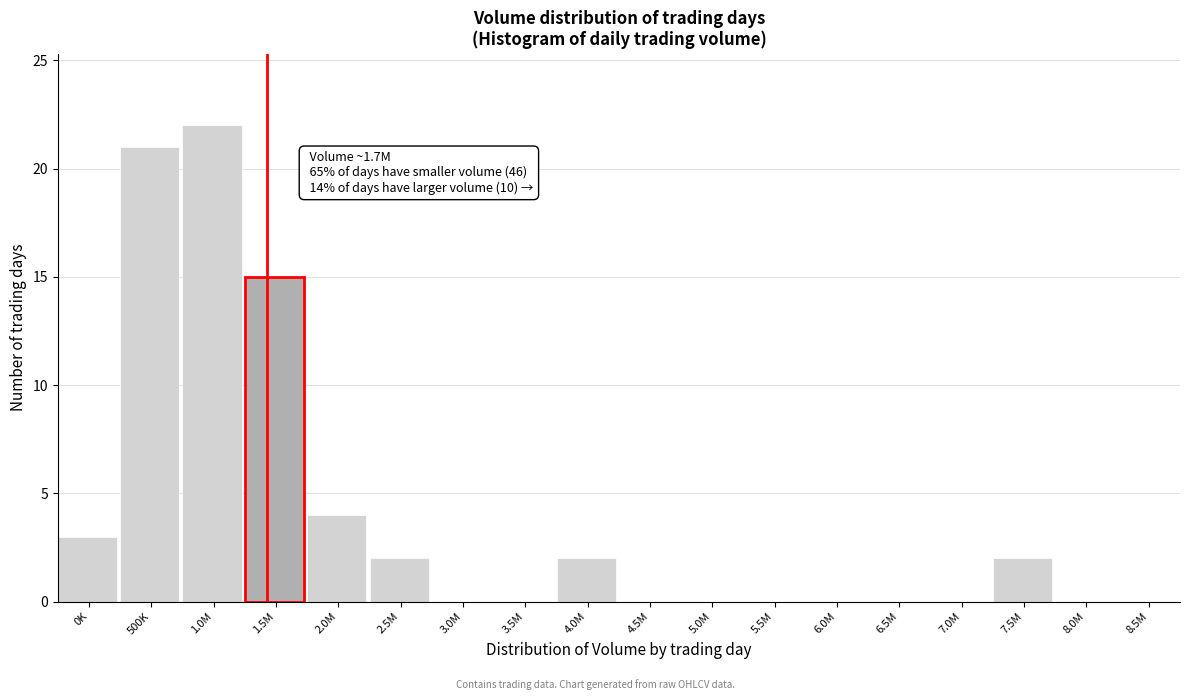

Reading left to right, list all the values displayed in this chart.

0K=3	500K=21	1.0M=22	1.5M=15	2.0M=4	2.5M=2	3.0M=0	3.5M=0	4.0M=2	4.5M=0	5.0M=0	5.5M=0	6.0M=0	6.5M=0	7.0M=0	7.5M=2	8.0M=0	8.5M=0